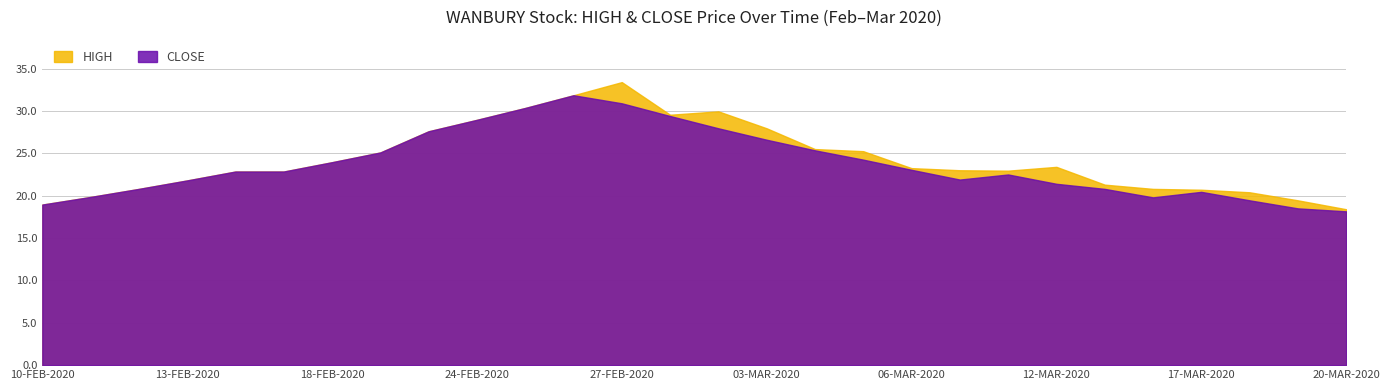

At which label does CLOSE first exceed 22?

14-FEB-2020